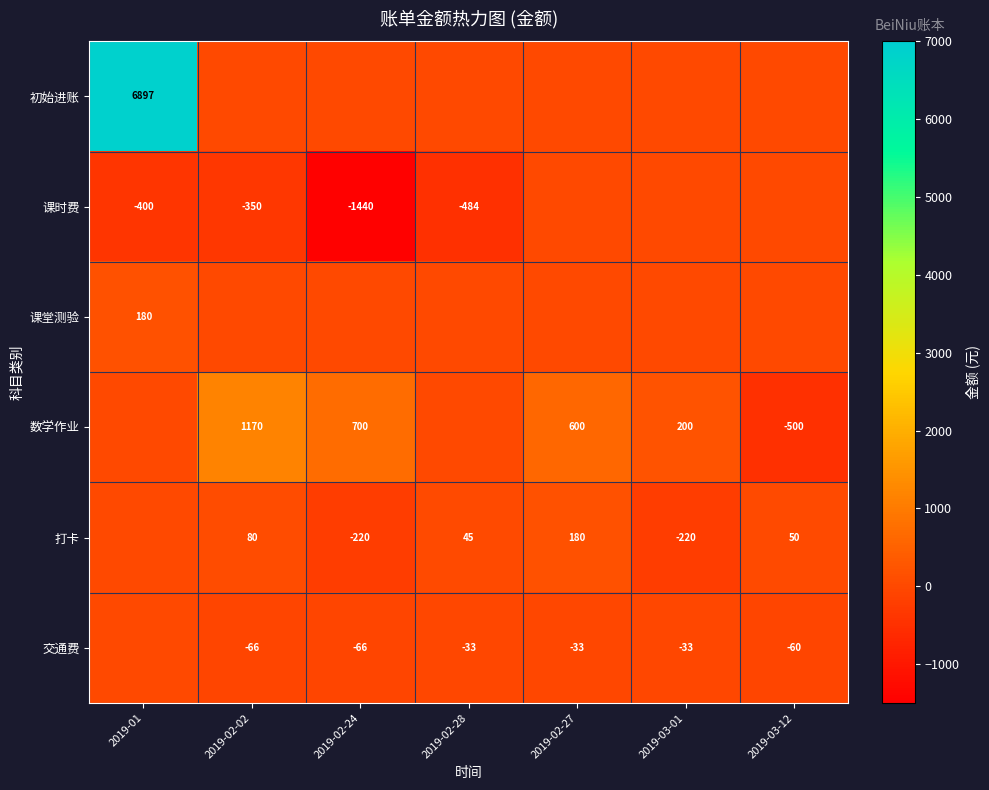

Is it true that 交通费 equals -30 at 2019-03-12?

False